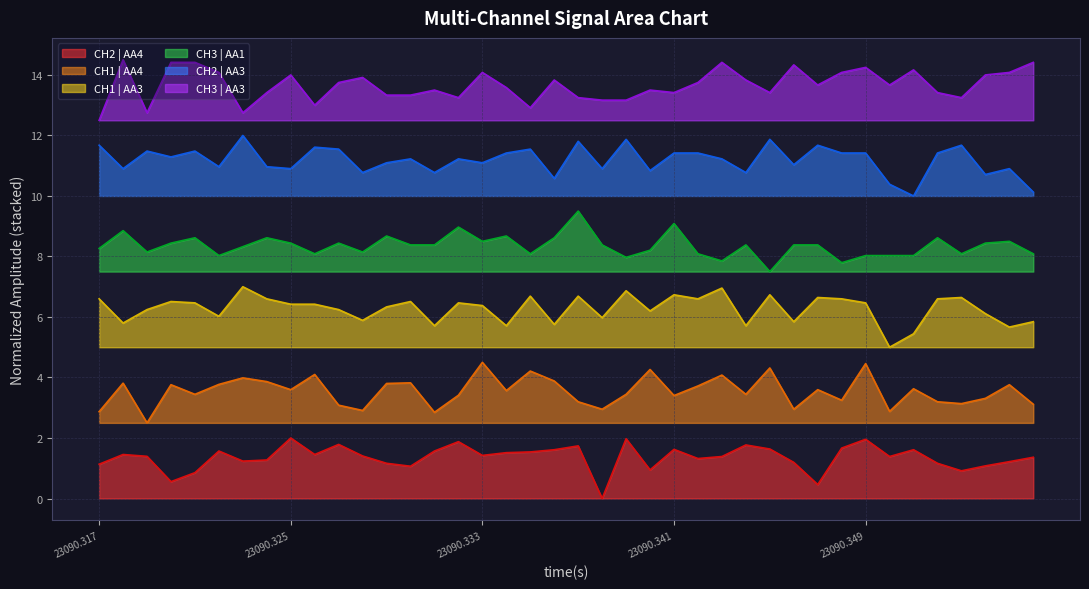

In CH3 | AA3, how many points are higher than both neighbors (excluding endpoints)?

11